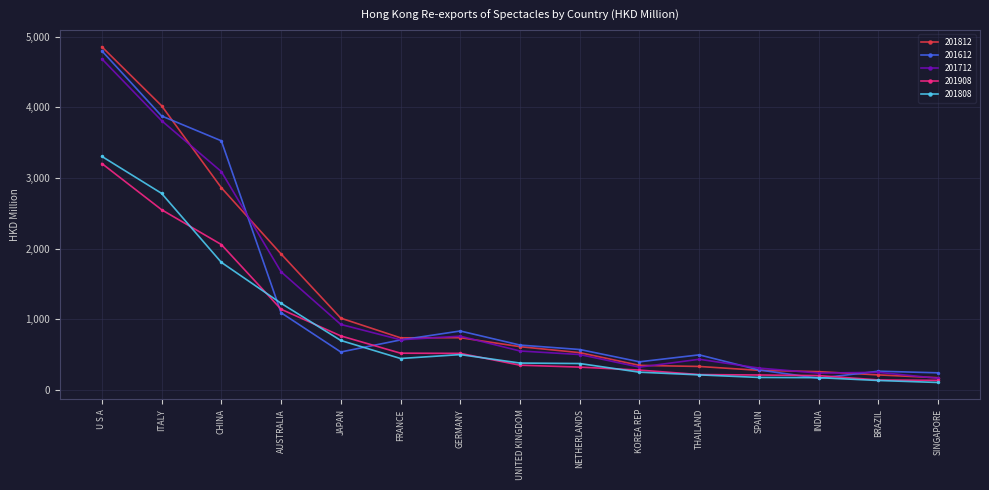

What is the spread (max minus min) of values at THAILAND?

283.8